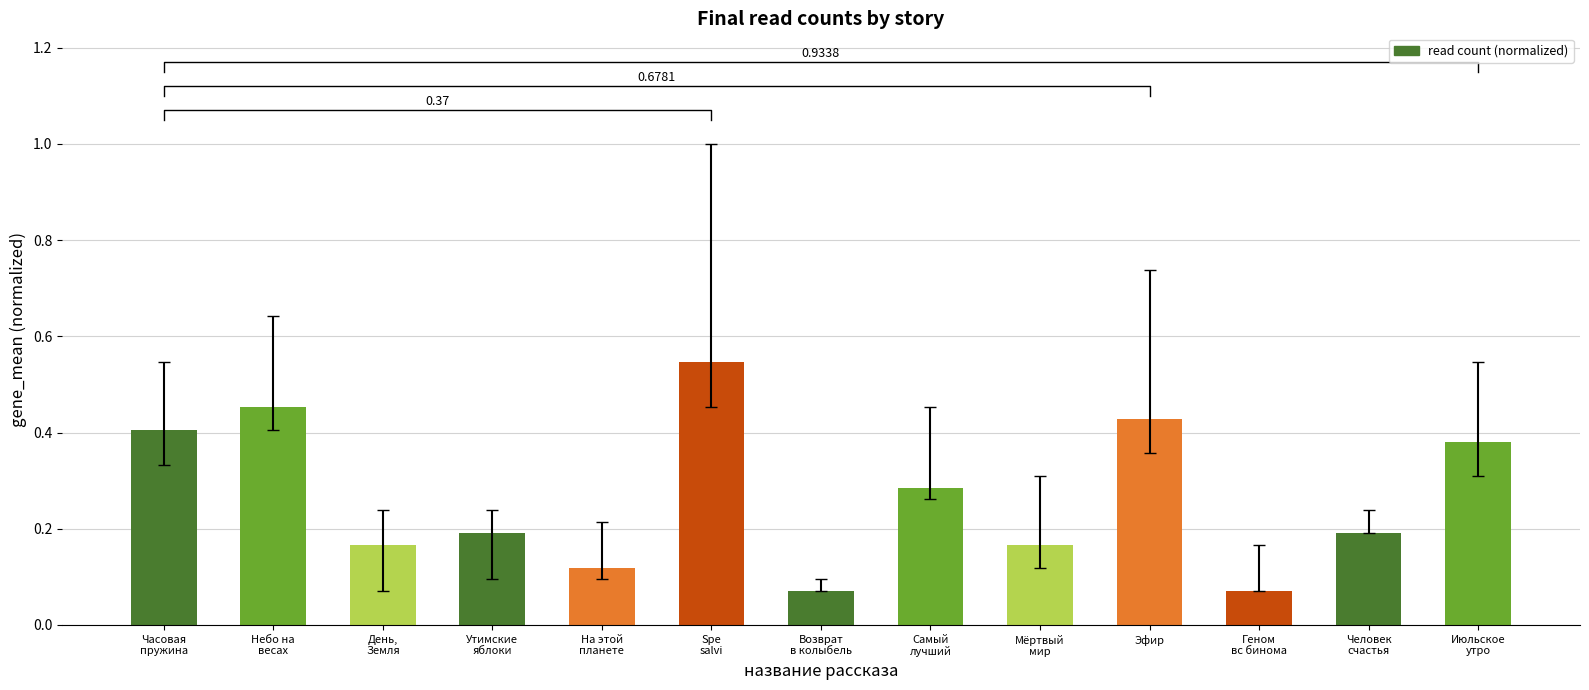

Rank the categories by value from highest to lowest.

Spe
salvi, Небо на
весах, Эфир, Часовая
пружина, Июльское
утро, Самый
лучший, Утимские
яблоки, Человек
счастья, День,
Земля, Мёртвый
мир, На этой
планете, Возврат
в колыбель, Геном
вс бинома